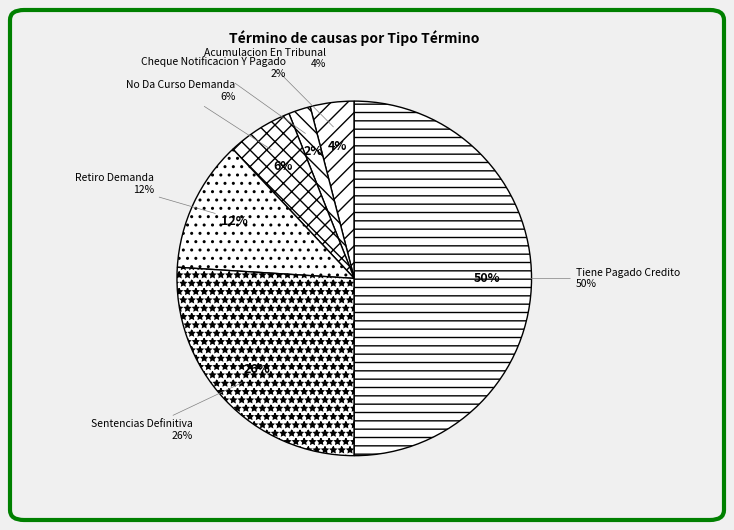

The Cheque Notificacion Y Pagado slice represents 1% of the pie. True or false?

False